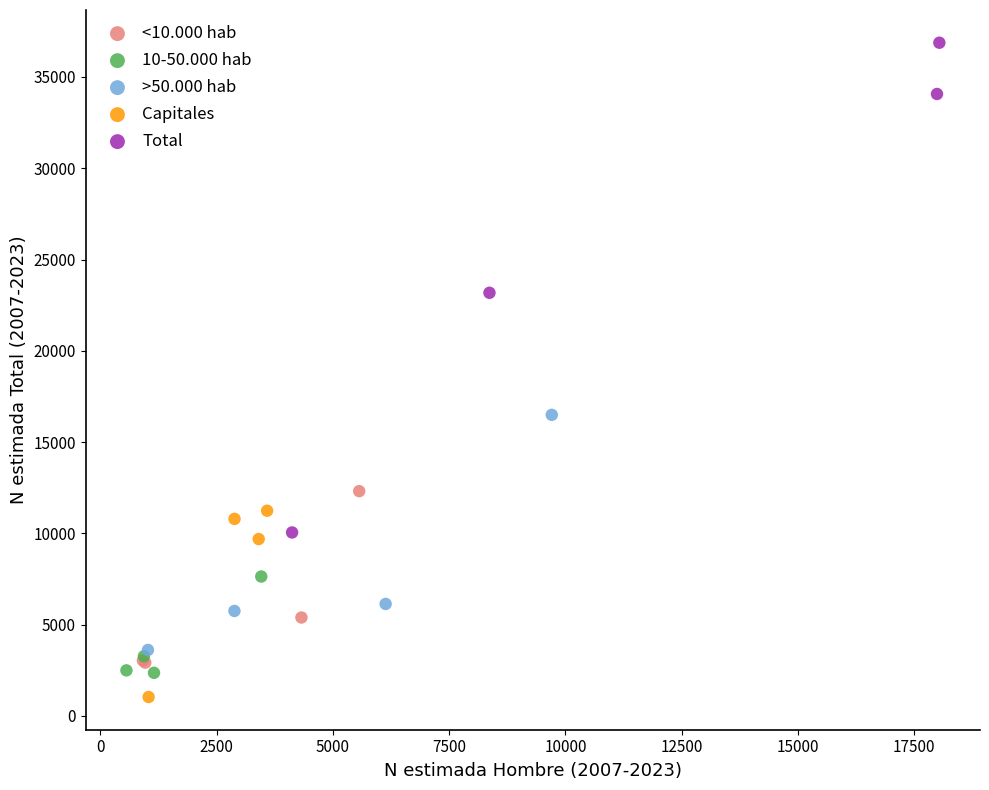

Which series contains the highest Y value?

Total